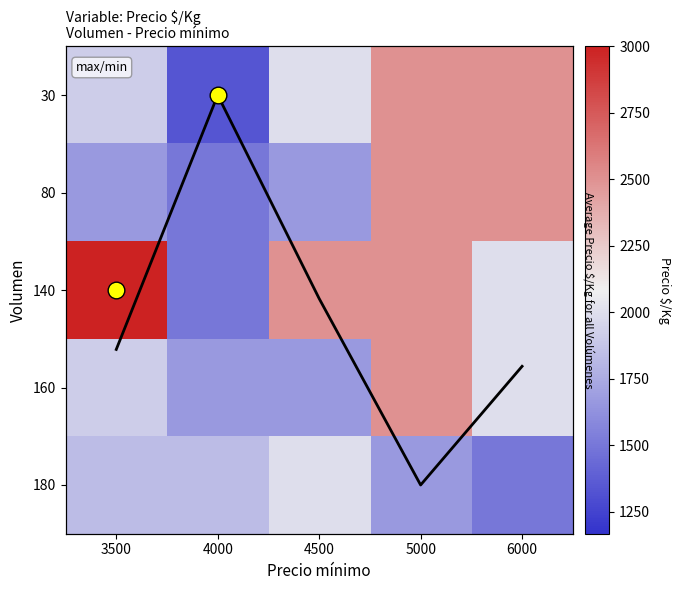

The value of 30 at 6000 is 2500.0. True or false?

True